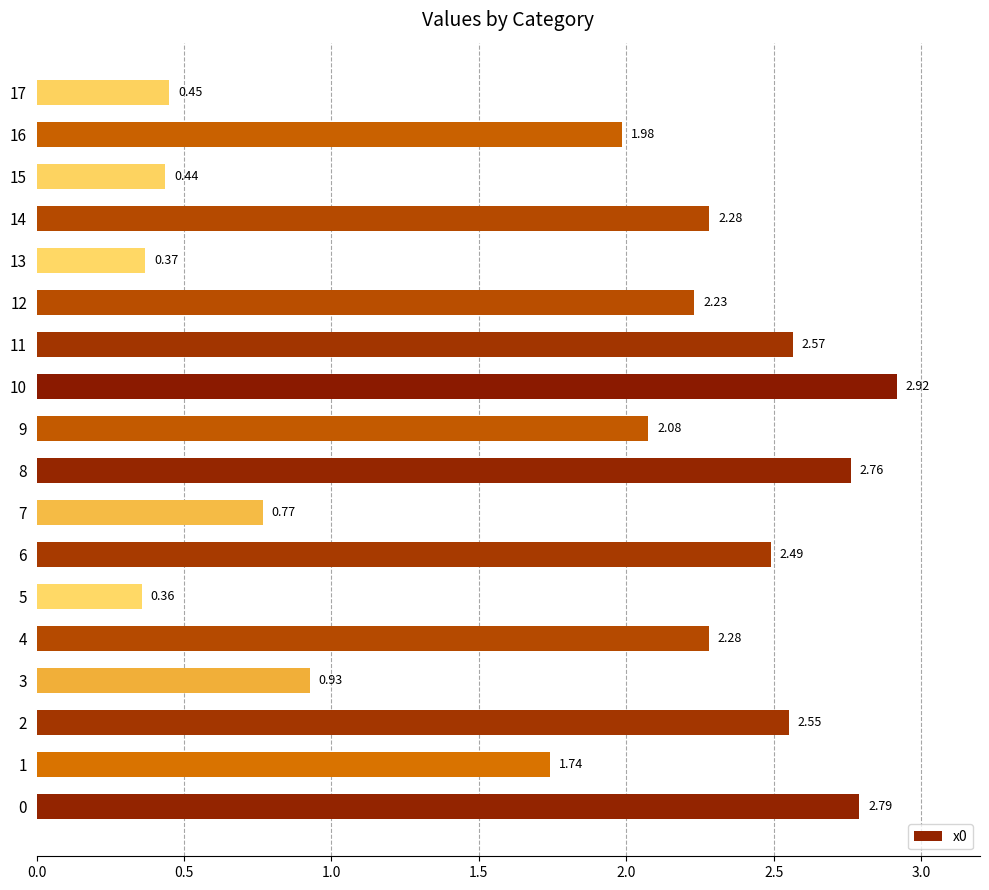

What is the average value?

1.8